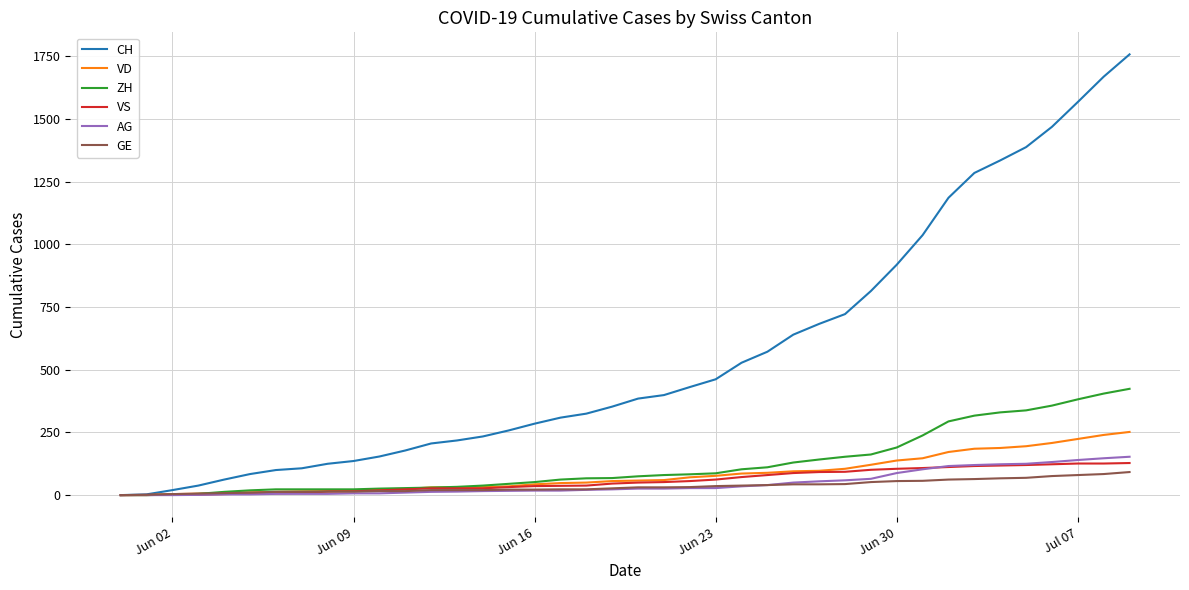

Which series has the widest spread of values?

CH